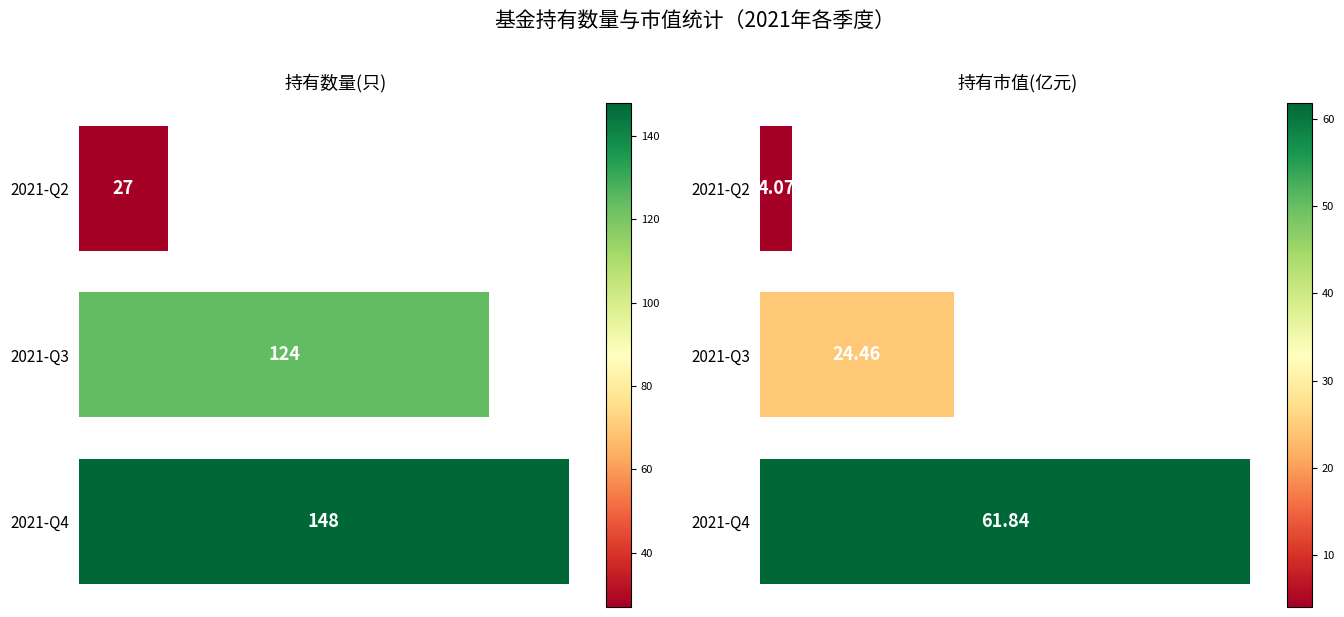

Which series changed the most between 2021-Q3 and 2021-Q2?

持有数量(只)